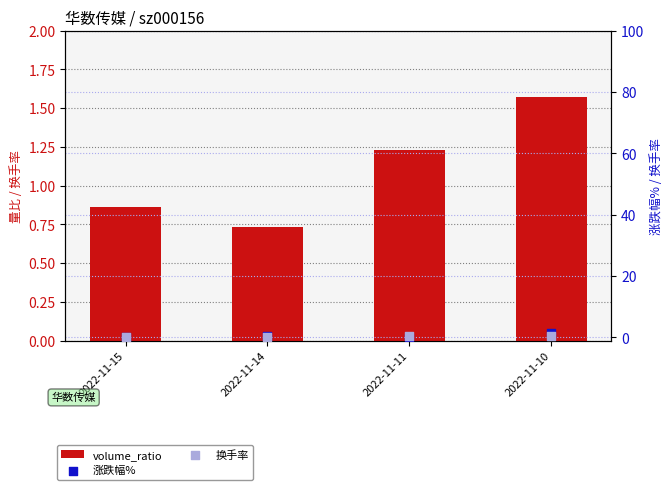

Which series reaches the minimum Y coordinate?

涨跌幅%